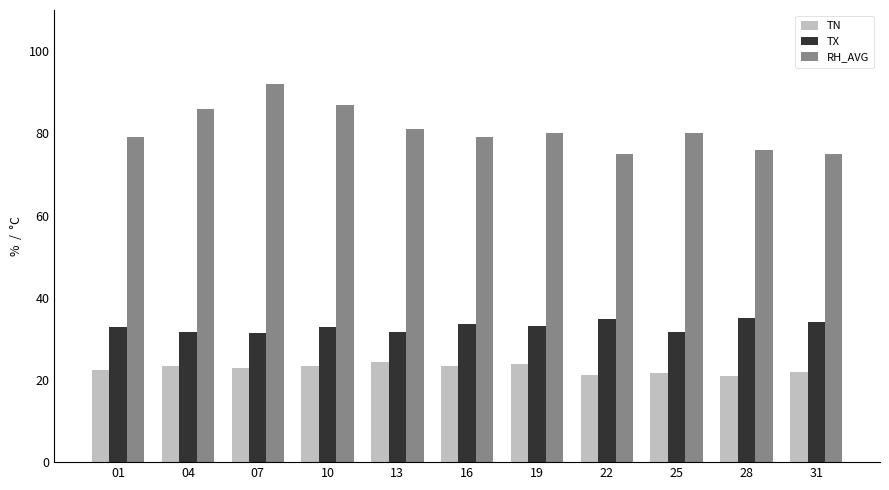

What is the highest value of the TN series?

24.4